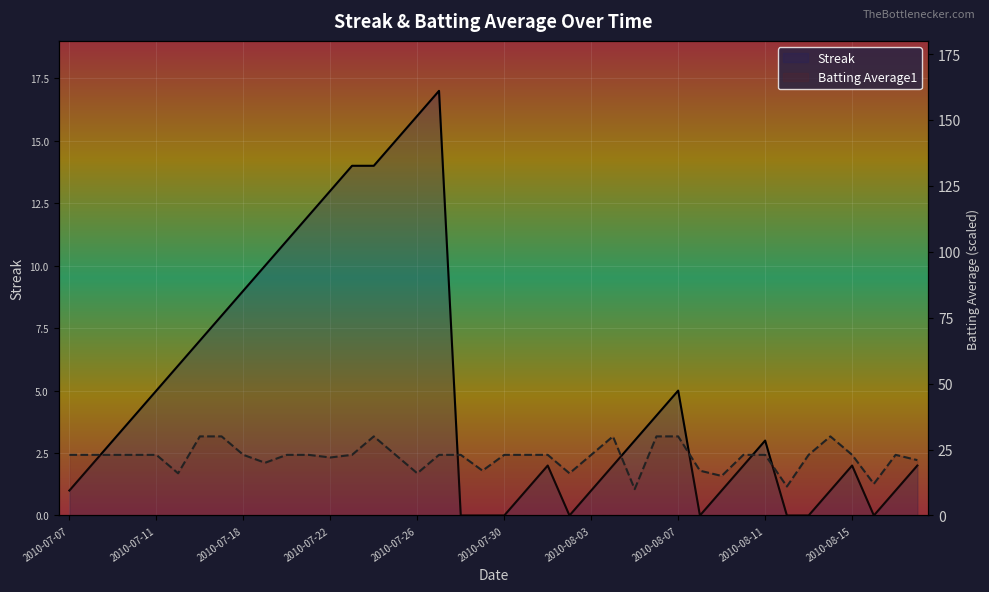

List the series in order of their peak value, highest first.

Batting Average1, Streak